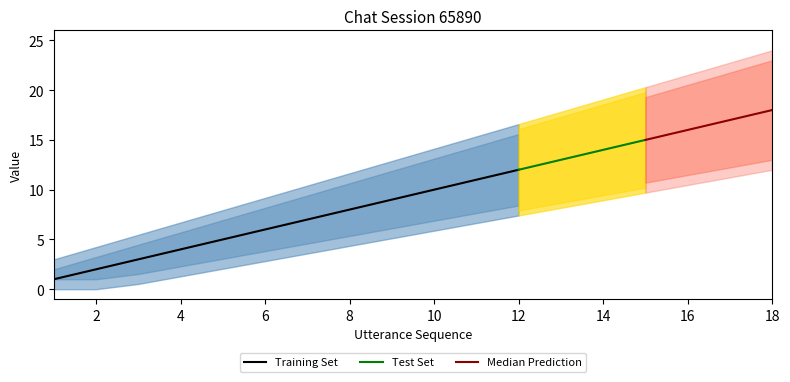

True or false: terminate and utterance_seq intersect in this chart.

False